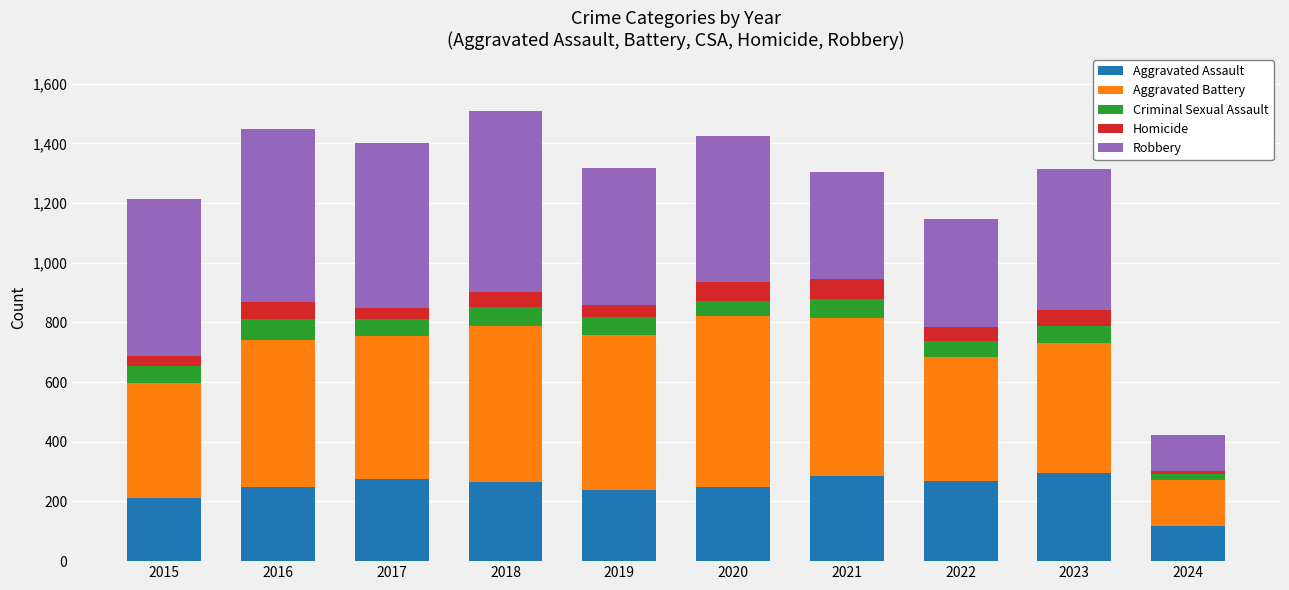

What is the total value across all series at 2021?

1303